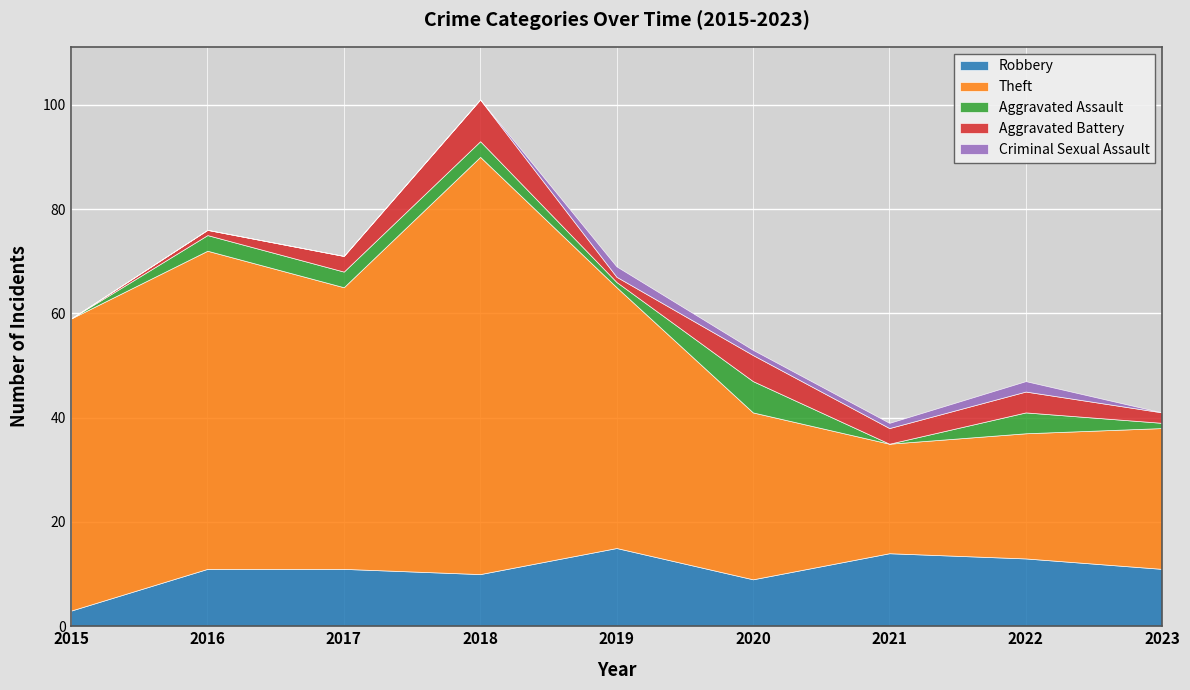

At which category does Robbery reach its first local valley?

2018